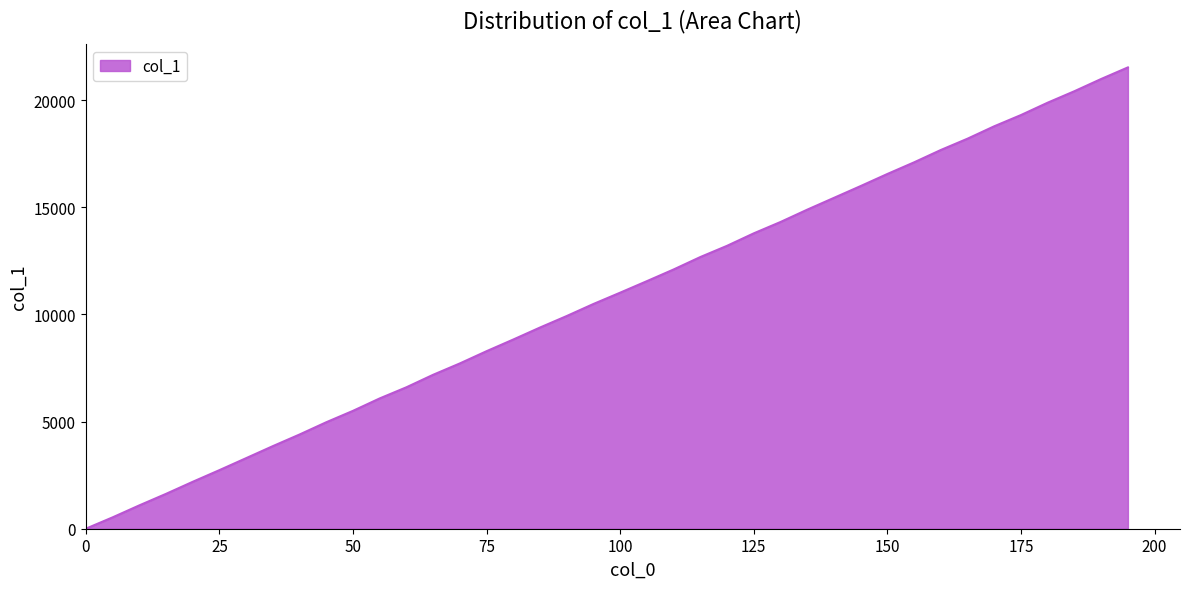

What is the difference between the maximum and minimum values?

21525